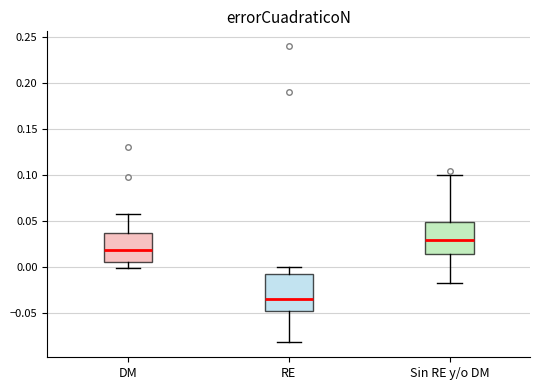

Which box is the tallest, from its lower edge to its upper edge?

RE